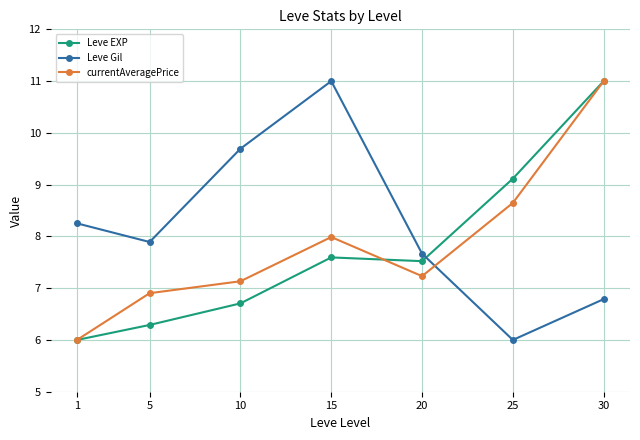

True or false: currentAveragePrice and Leve Gil cross at least once.

True